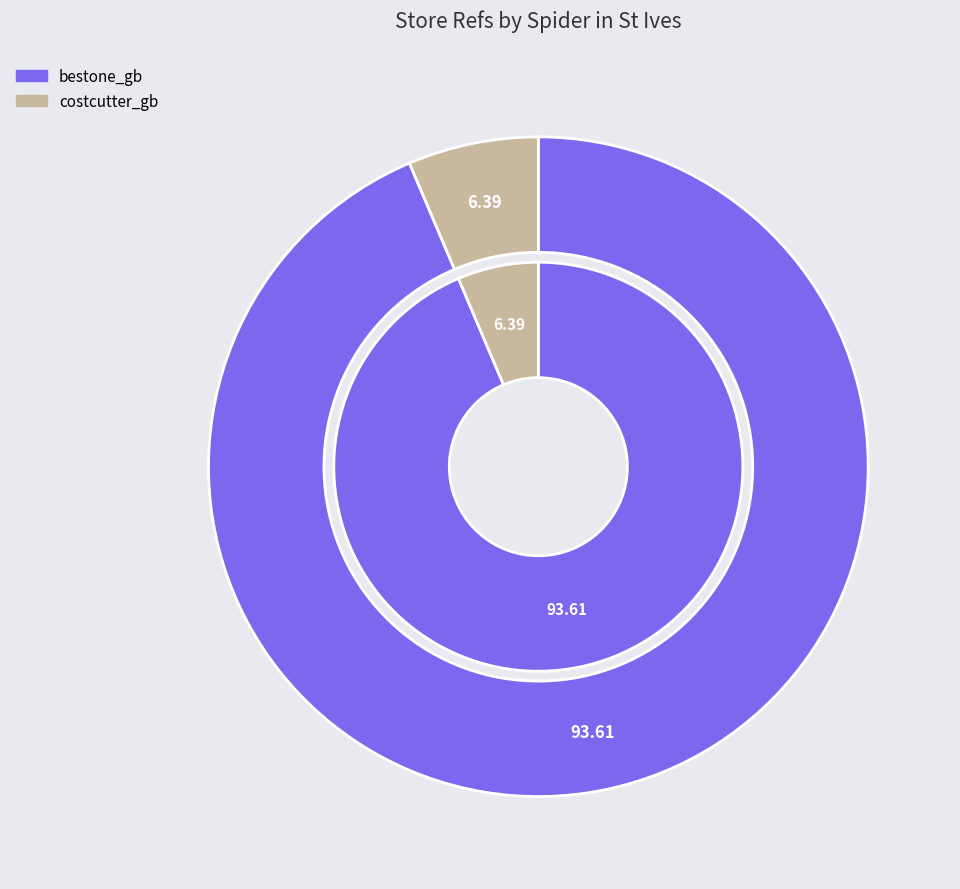

What percentage do costcutter_gb and bestone_gb together represent?

100.0%